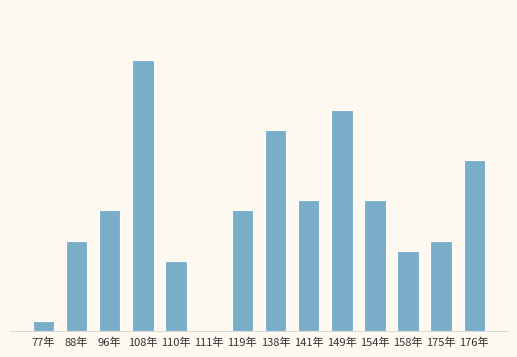

Are the bars horizontal?

No